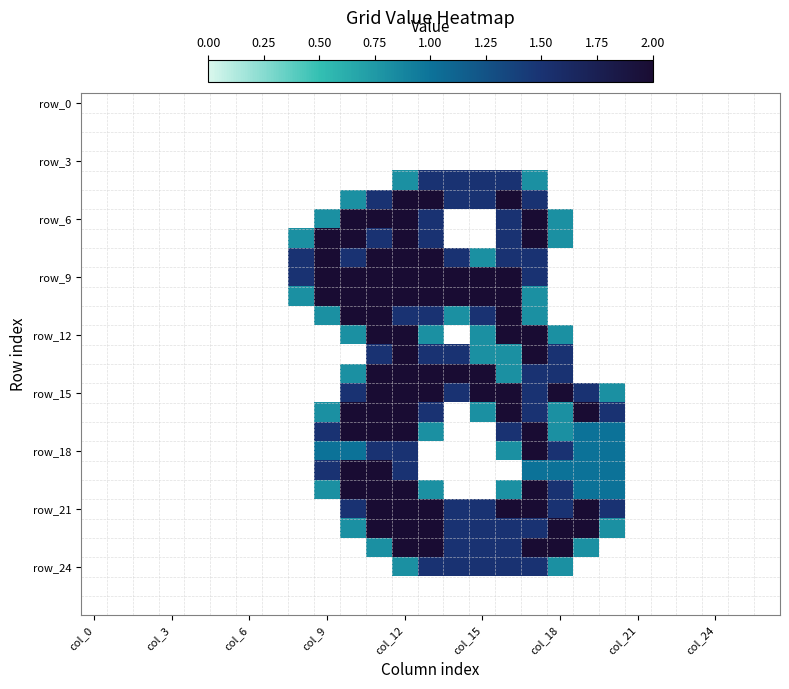

Which label corresponds to the smallest value in the chart?

col_0